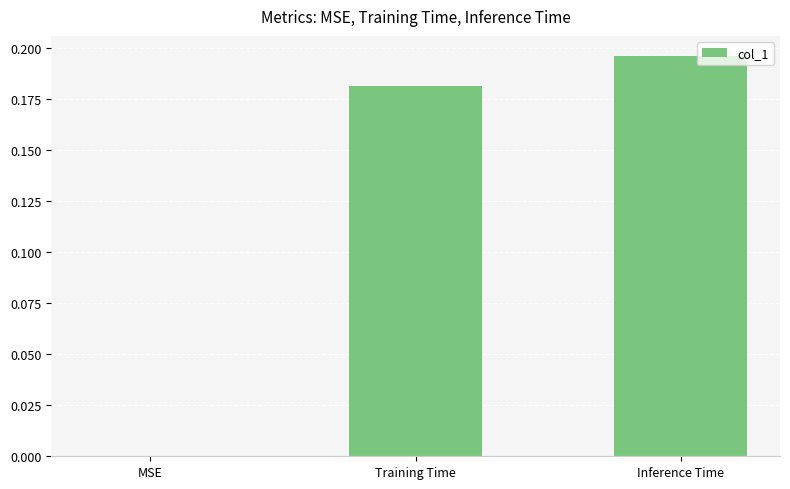

Are the bars grouped side by side (vs. stacked)?

No